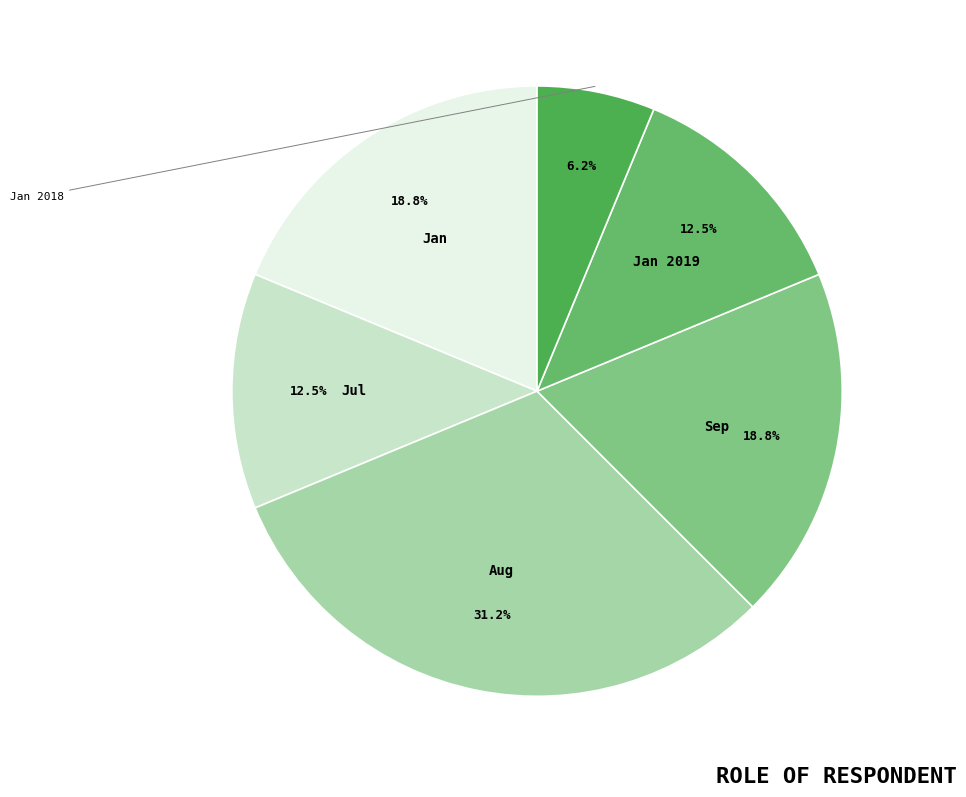

To the nearest percent, what is the difference between the largest and smallest slice percentages?

25%